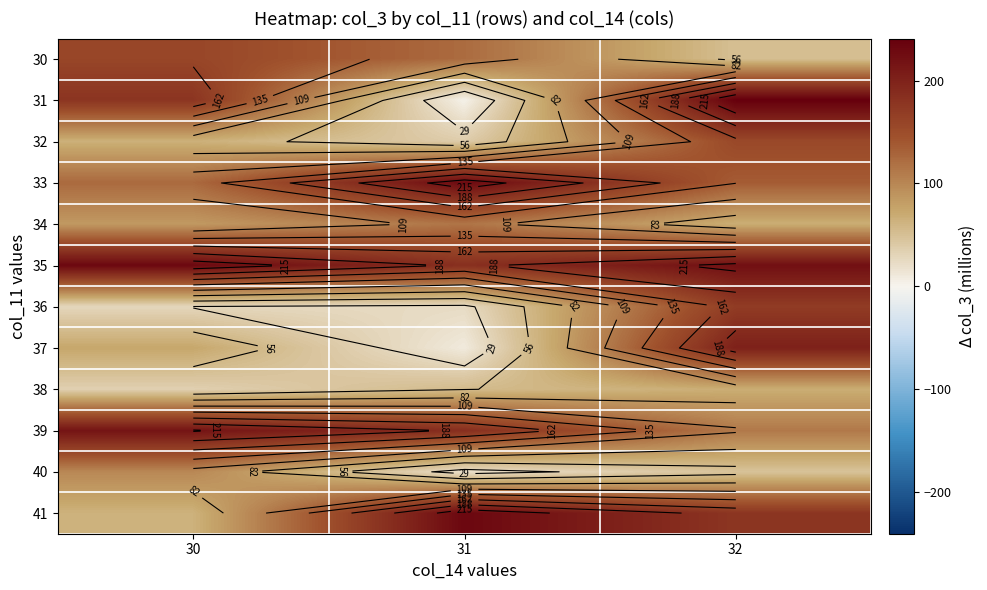

Rank the categories by 39 value from lowest to highest.

32, 31, 30